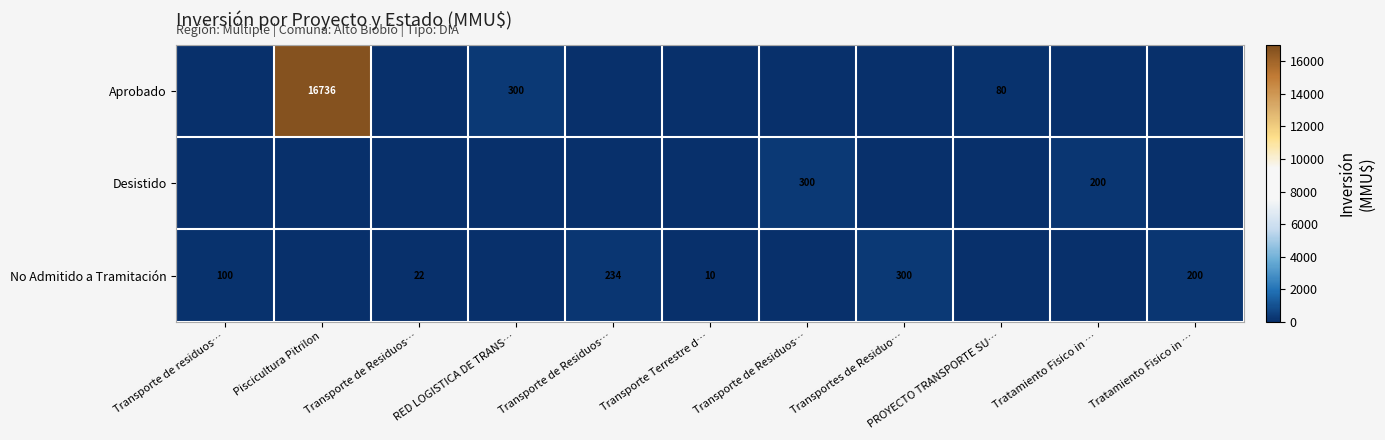

At which category is the sum across all series the highest?

Piscicultura Pitrilon